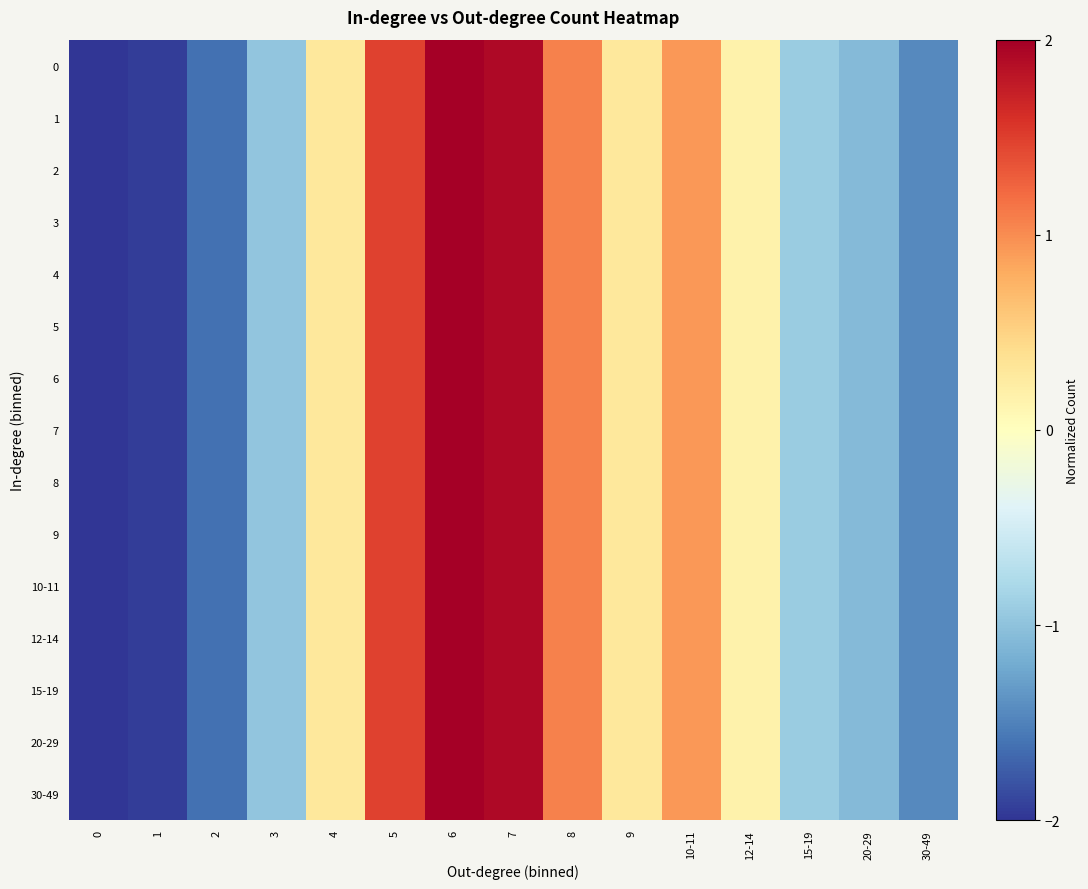

Count the number of categories in the chart.

15